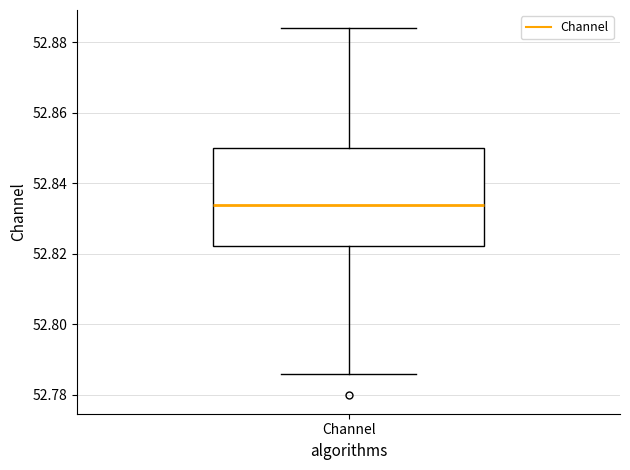

Read this box plot against the y-axis: the position of the median line, the range covered by the box, and the ends of both whiskers. The values are not printed on the chart, so give them approximately, as read against the axis.

median 52.834, box 52.822 to 52.850, whiskers 52.786 to 52.884